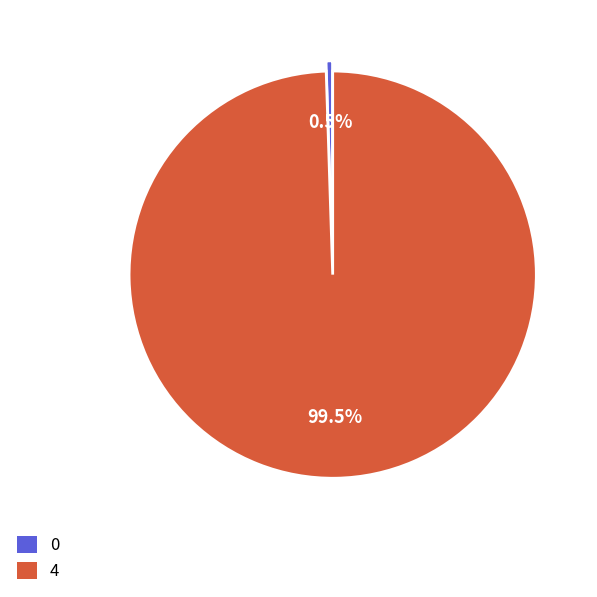

Does 0 account for over 50% of the chart?

No